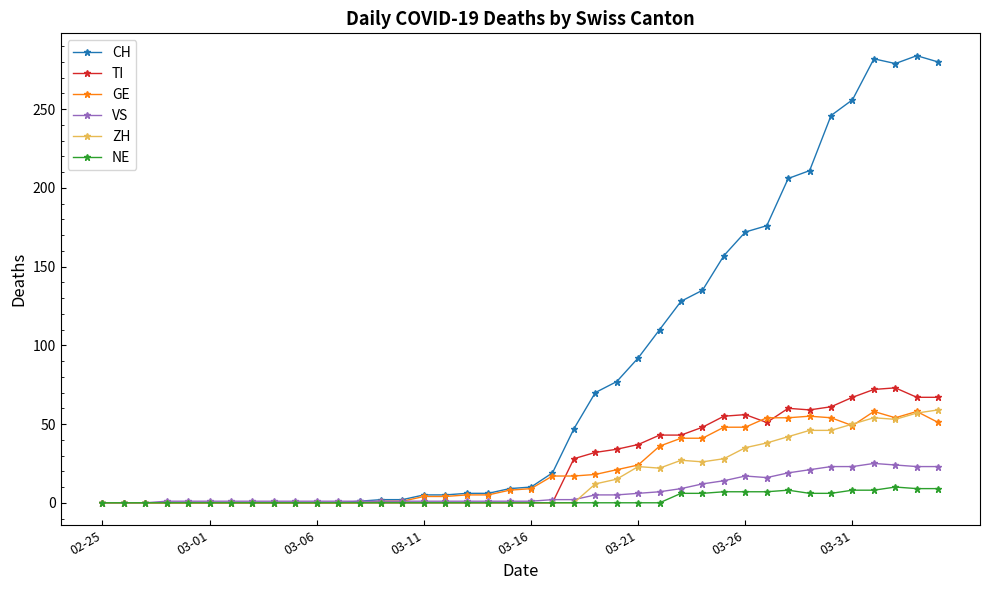

Does the chart have visible grid lines?

No